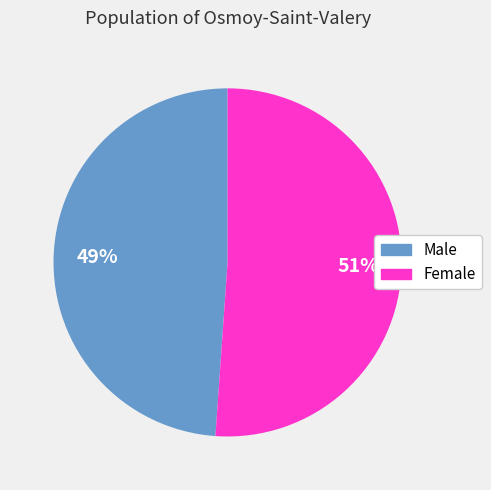

Is the sum of Female and Male greater than half?

Yes